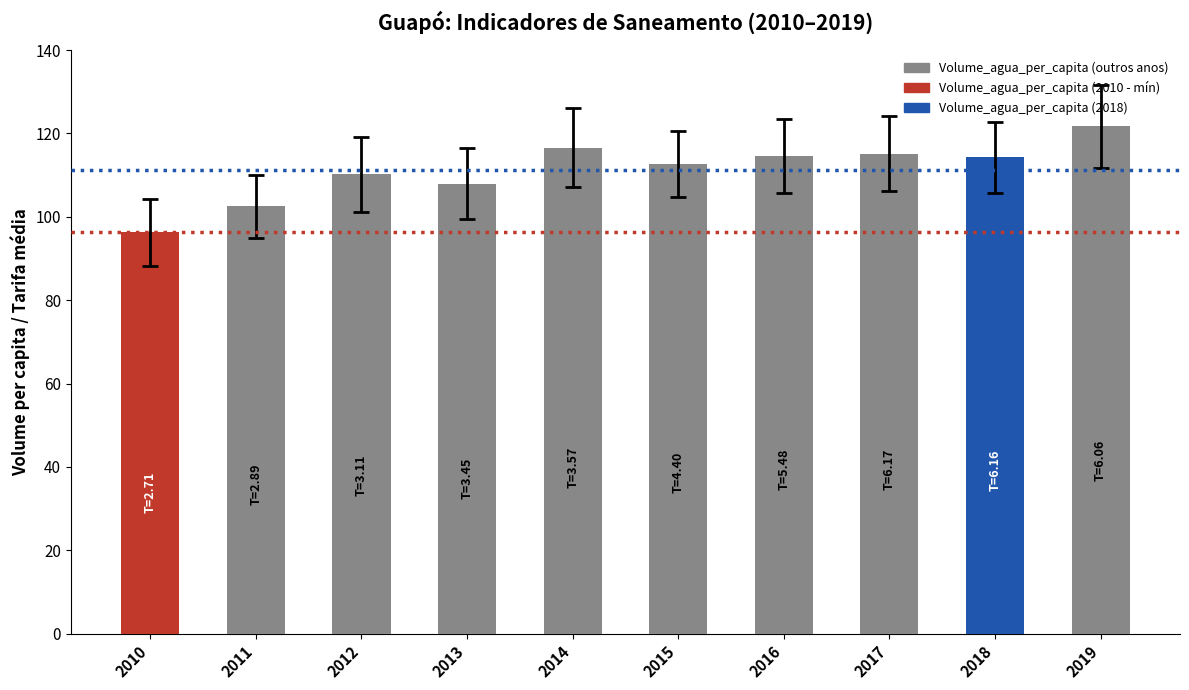

What is the average value?

111.2